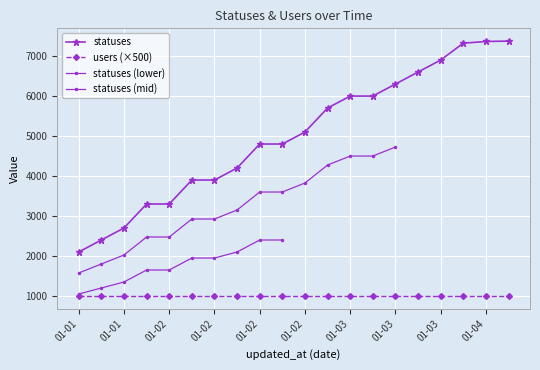

Where does the data first go above 5104?

2023-01-03 01:27